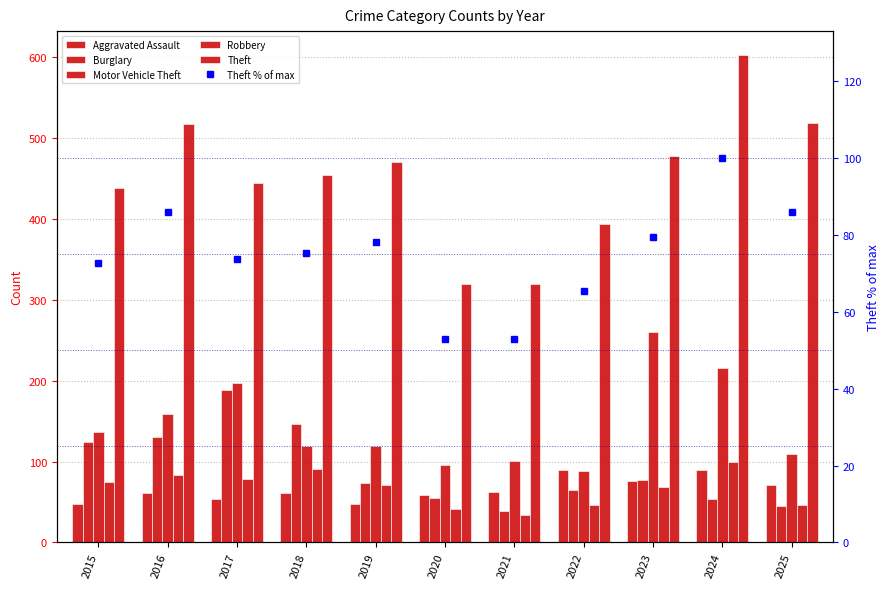

Between 2024 and 2018, which is larger?

2024